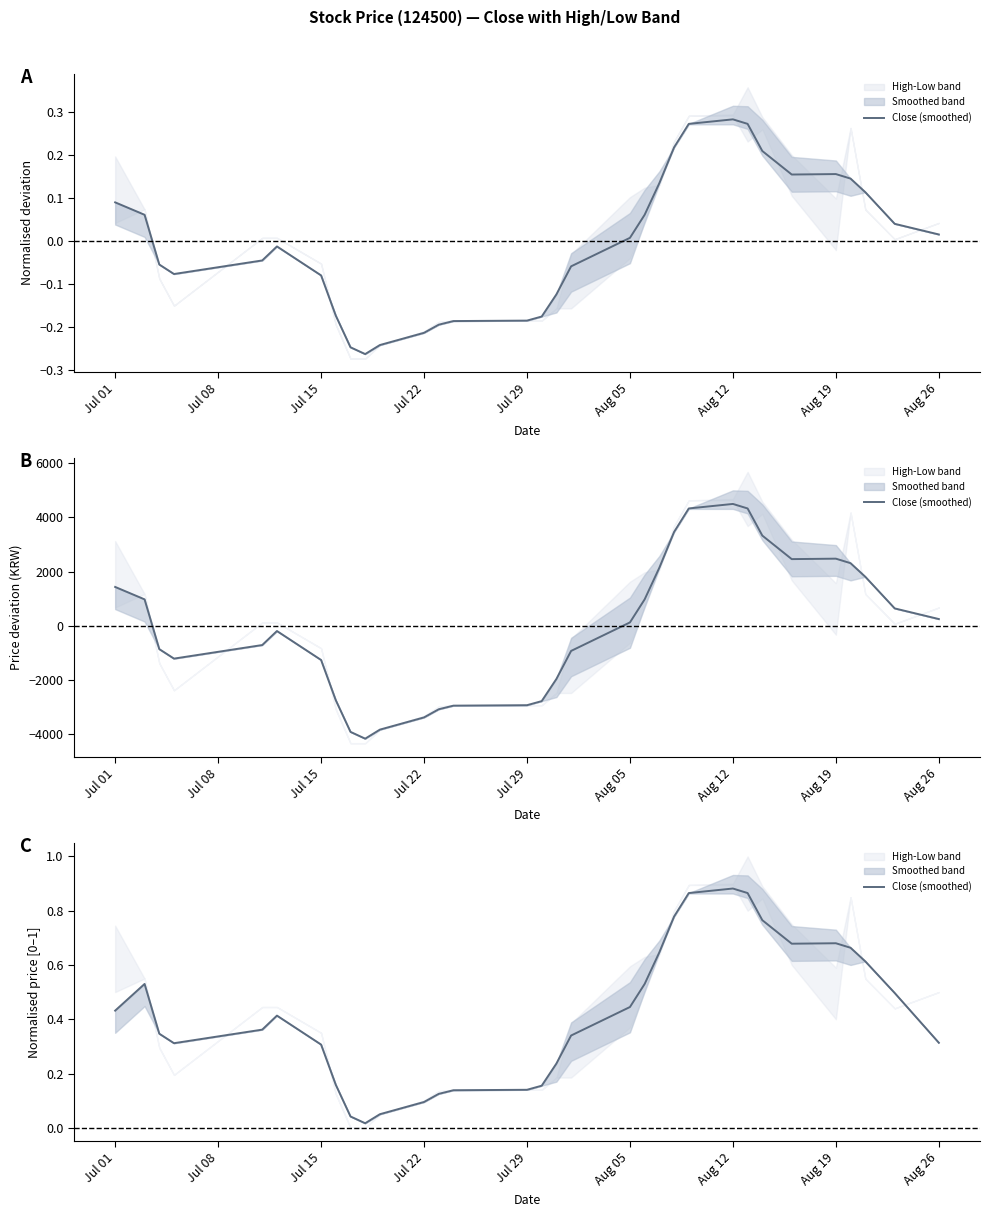

What is the difference between the maximum and minimum values?

0.9